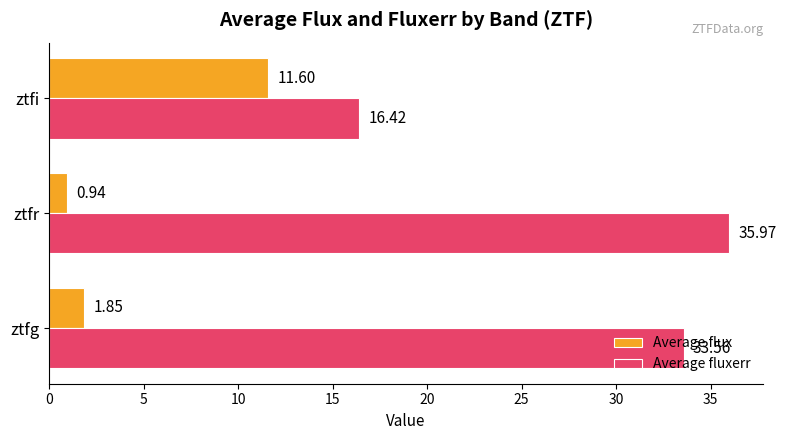

List the series in order of their peak value, highest first.

Average fluxerr, Average flux